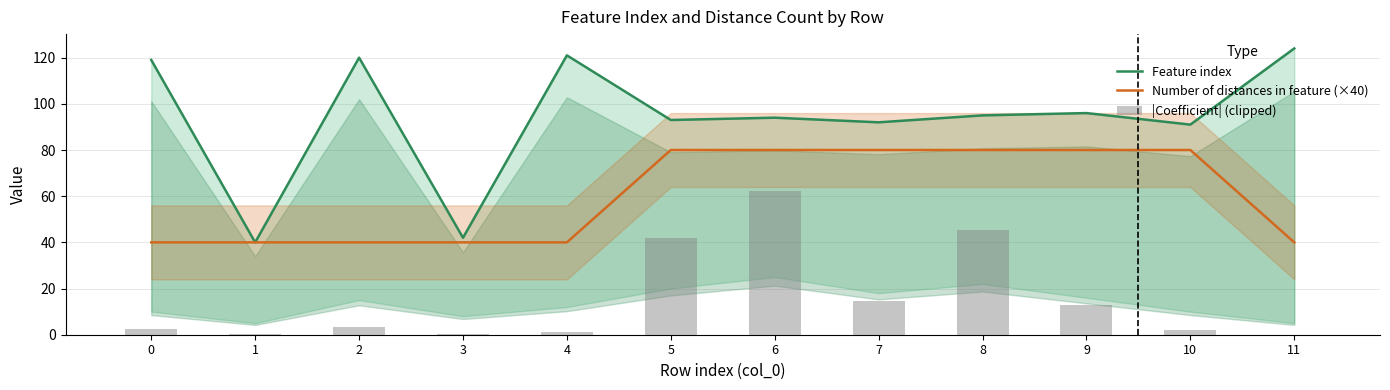

Are the bars horizontal?

No